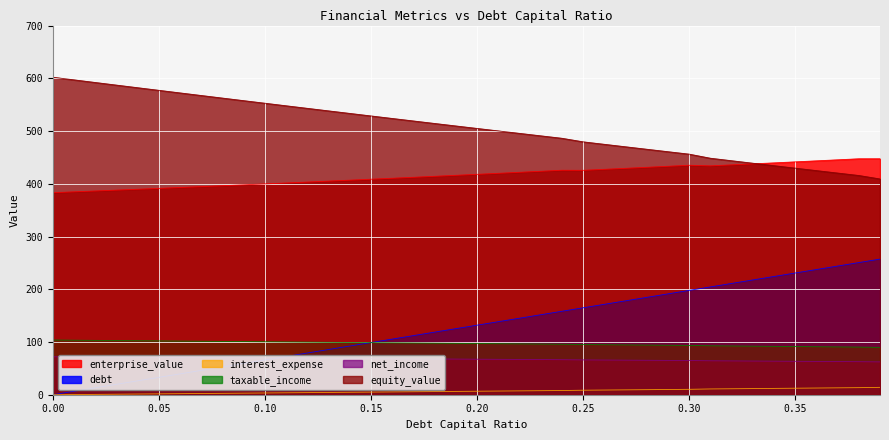

How many data points in enterprise_value are above 417?

20